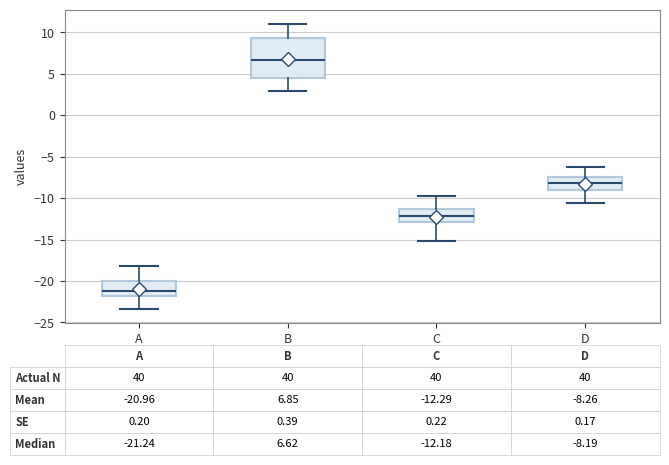

Which box has the highest median line?

B